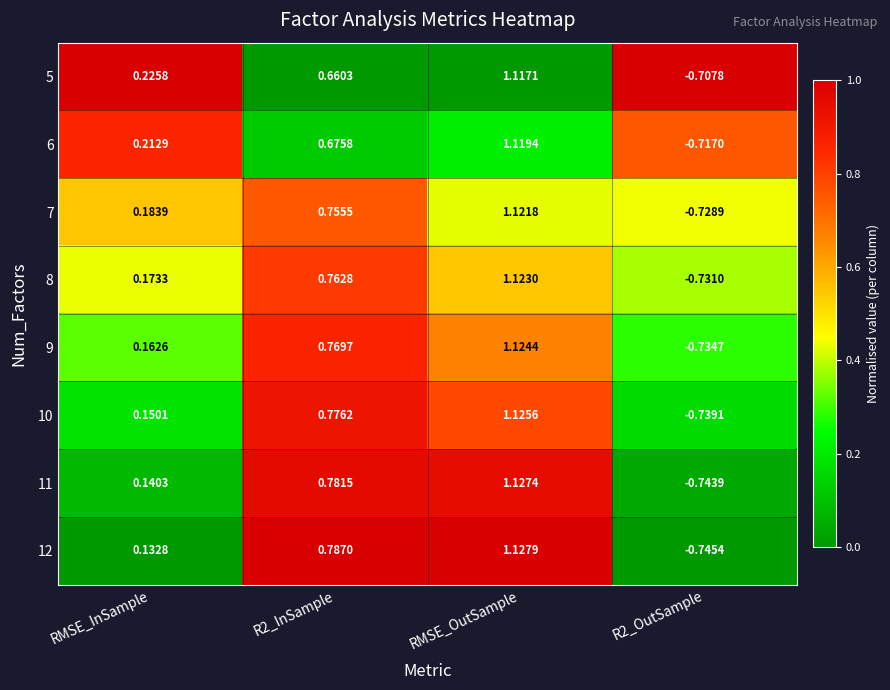

At which category is the sum across all series the highest?

RMSE_OutSample